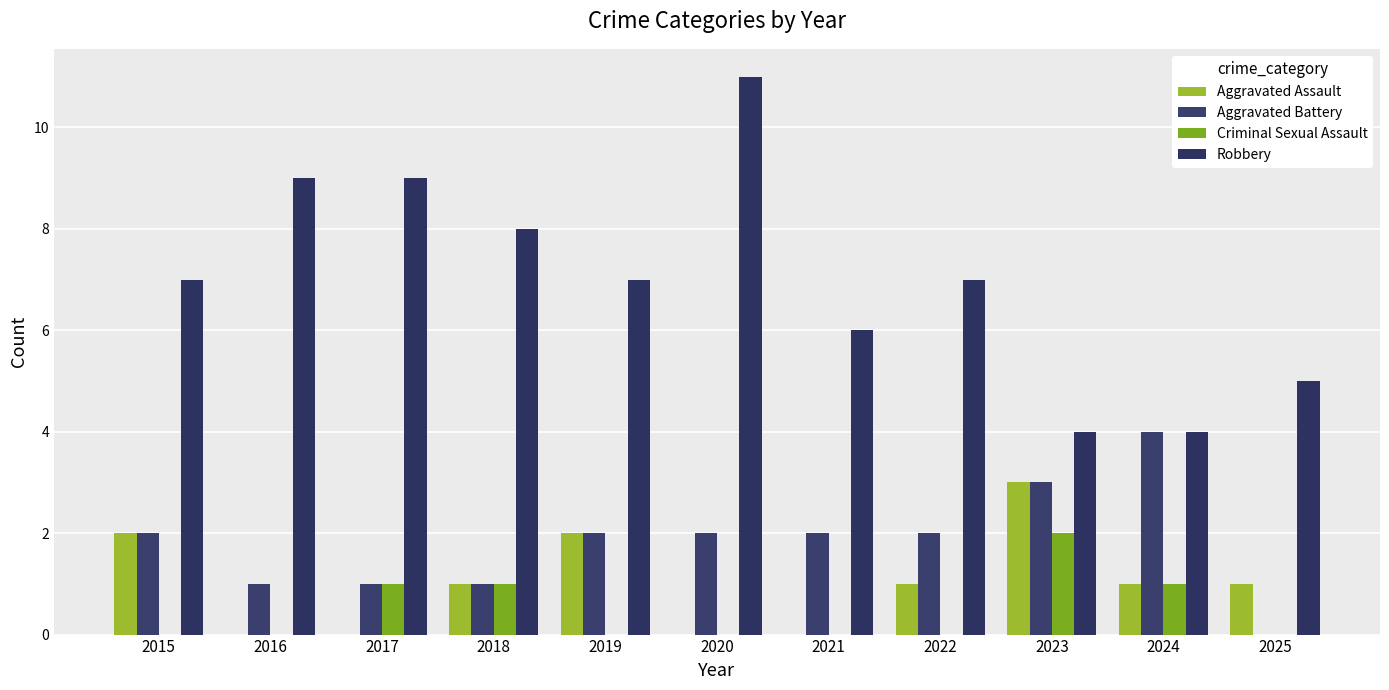

How many categories are shown in the chart?

11